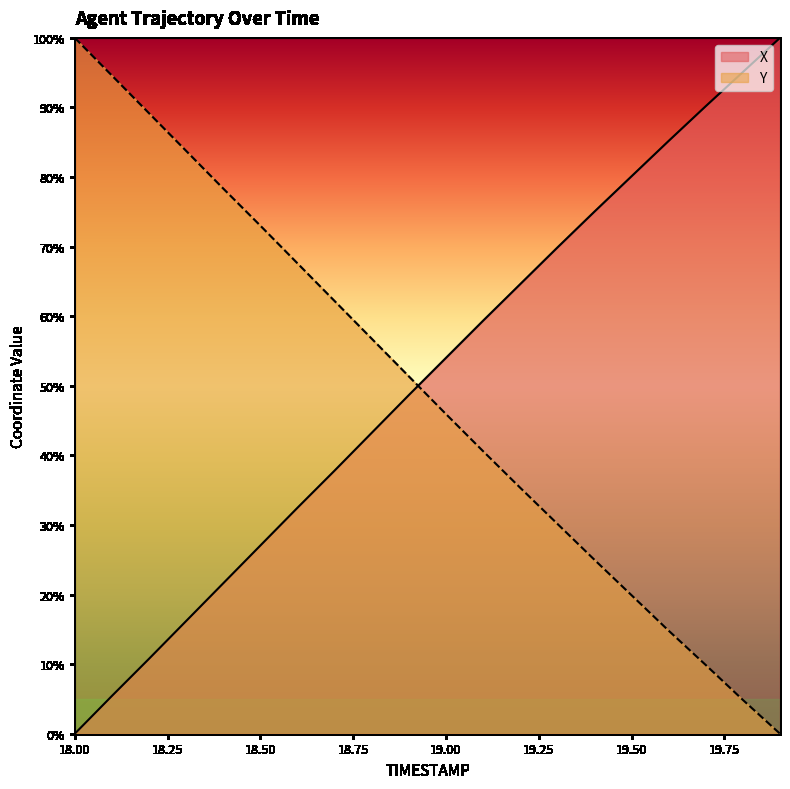

Read the Y value at 19.3.

30.2